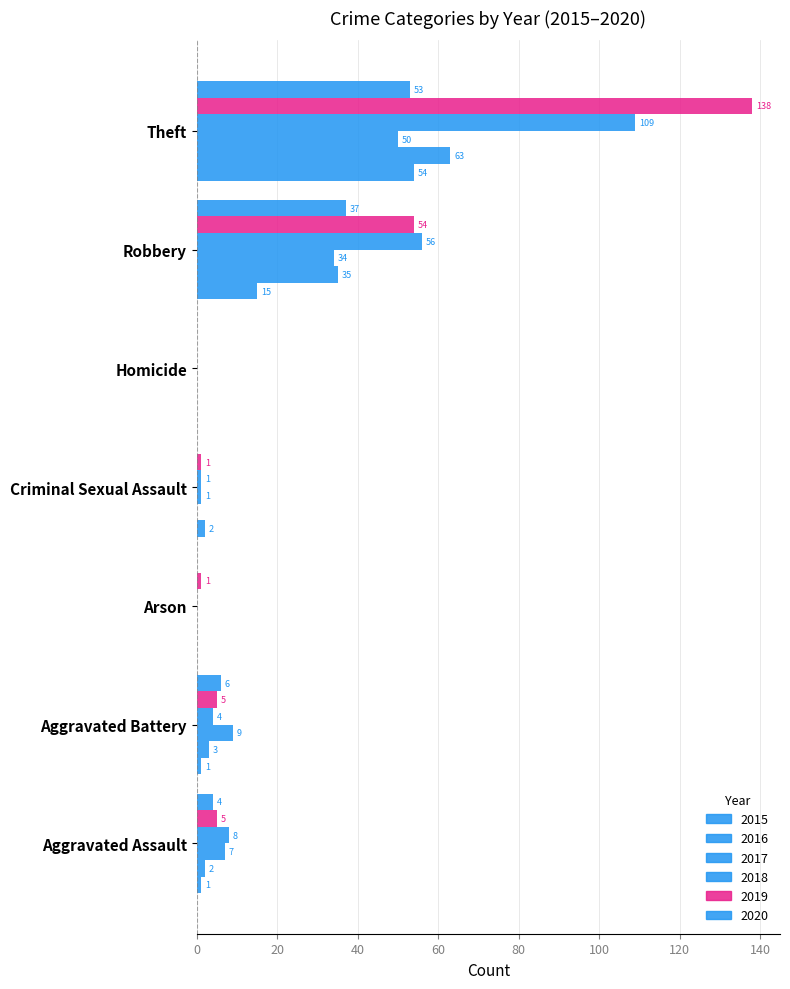

What is the sum of the 2019 values at Aggravated Assault and Theft?

143